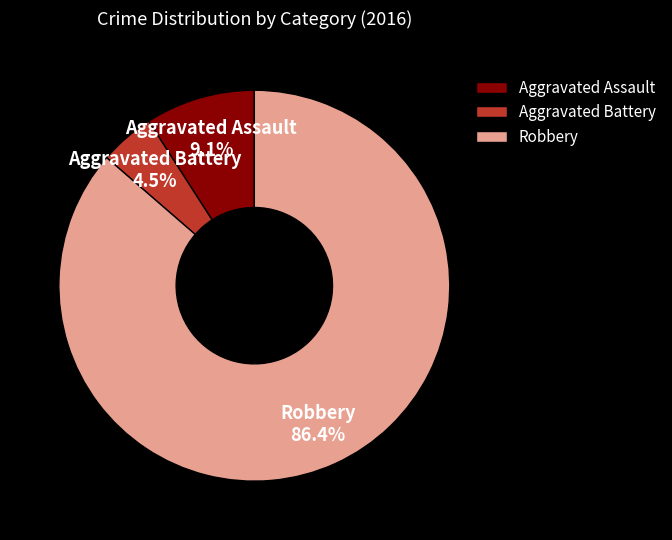

Between Robbery and Aggravated Assault, which is larger?

Robbery